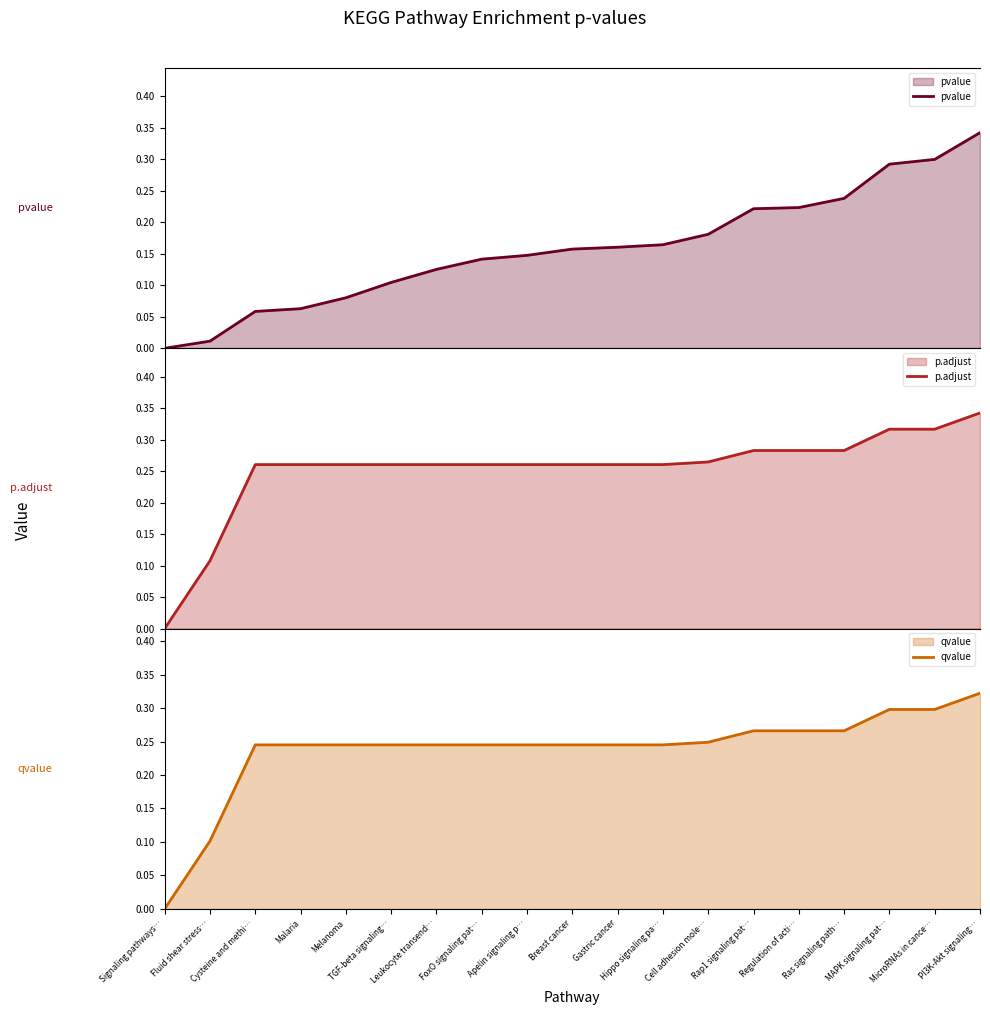

True or false: p.adjust and qvalue cross at least once.

False